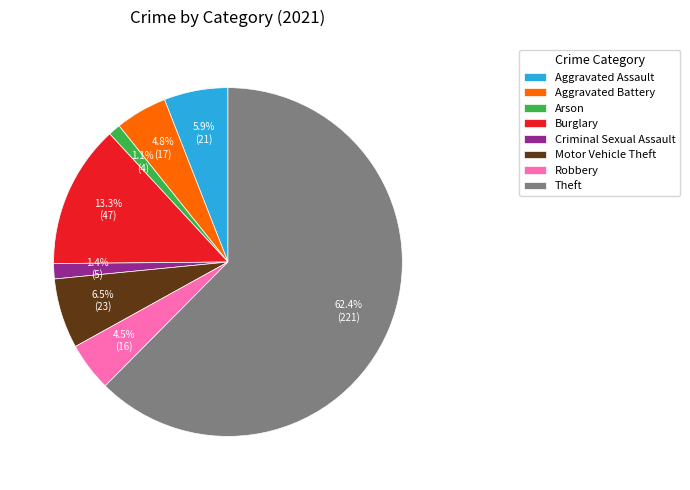

How much of the chart is everything except Burglary?

86.7%